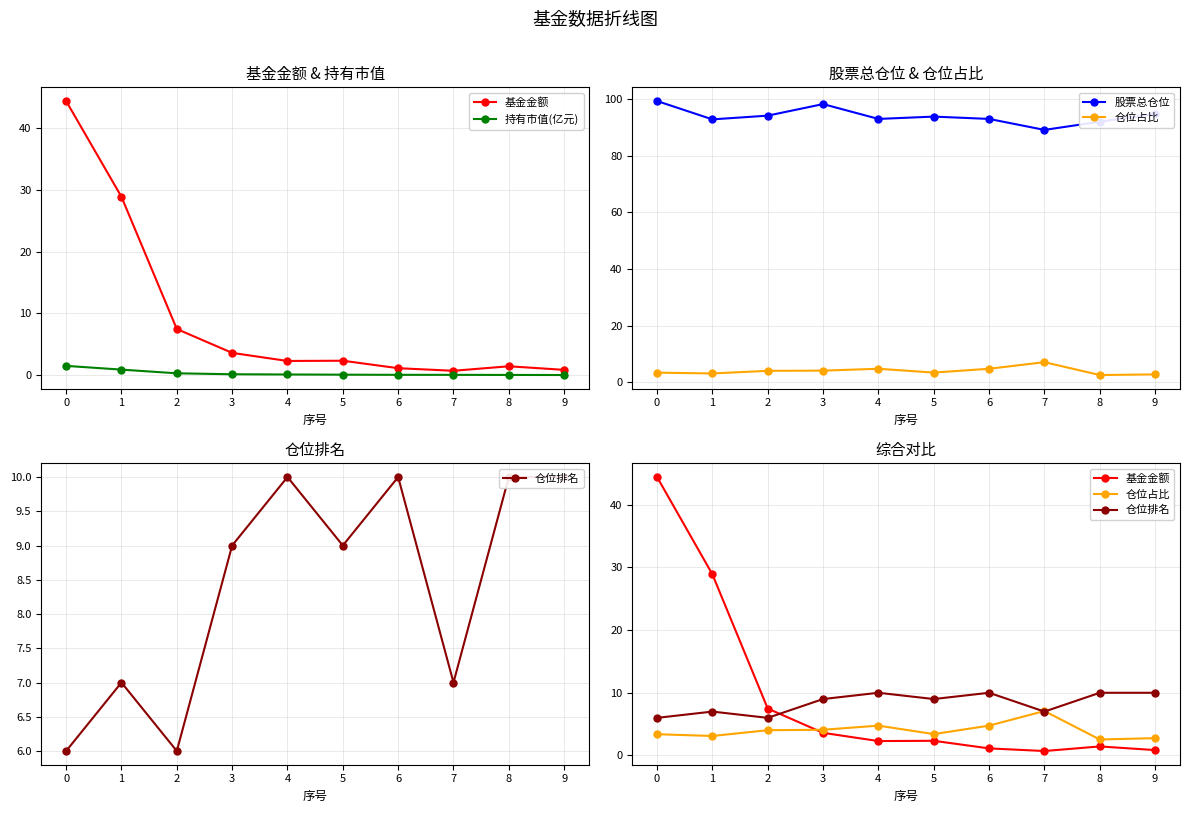

What is the value of the 持有市值(亿元) point at the 1st from the left?

1.5